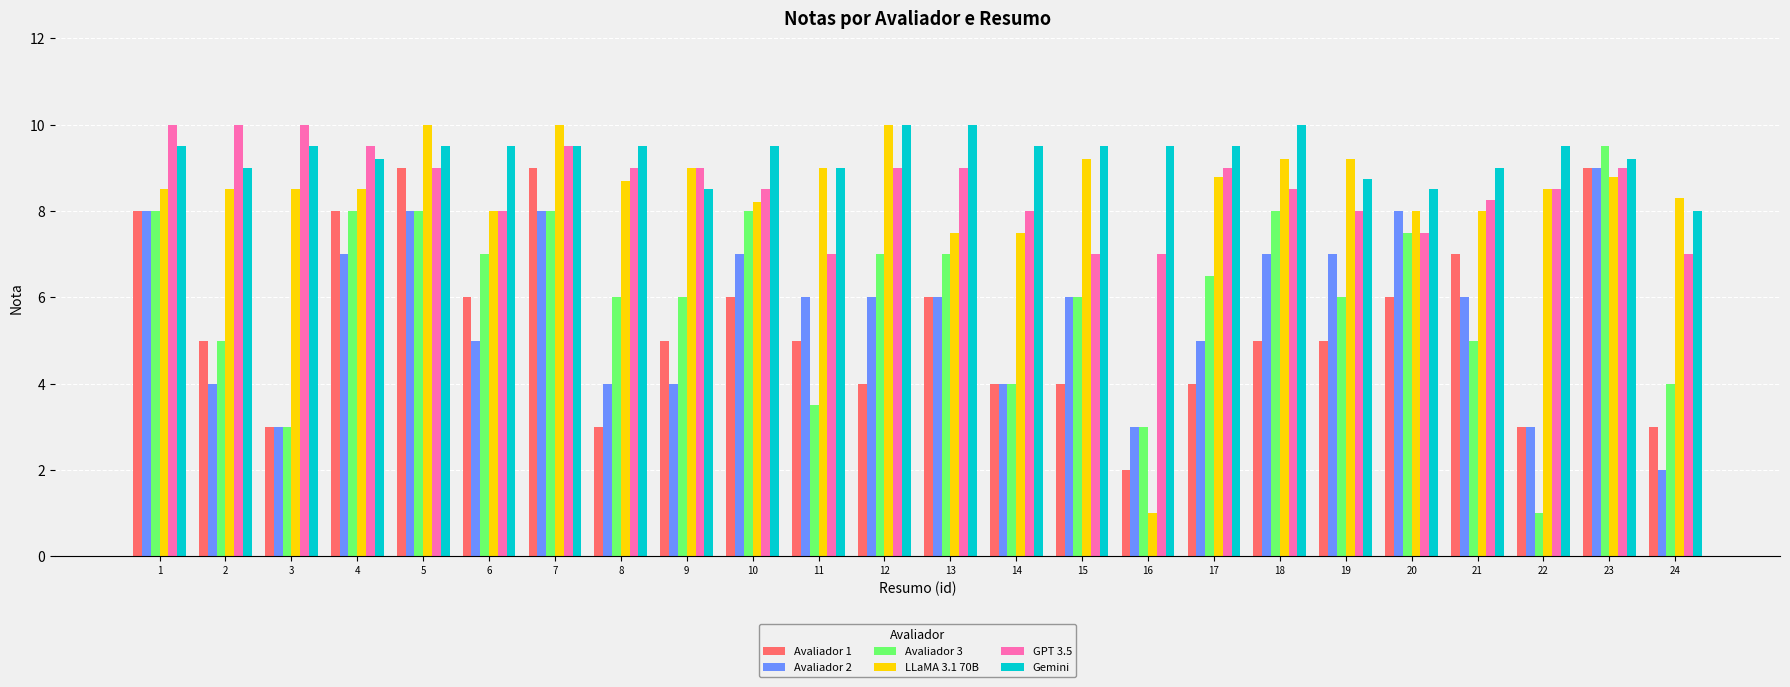

Which series has the largest range (max minus min)?

LLaMA 3.1 70B